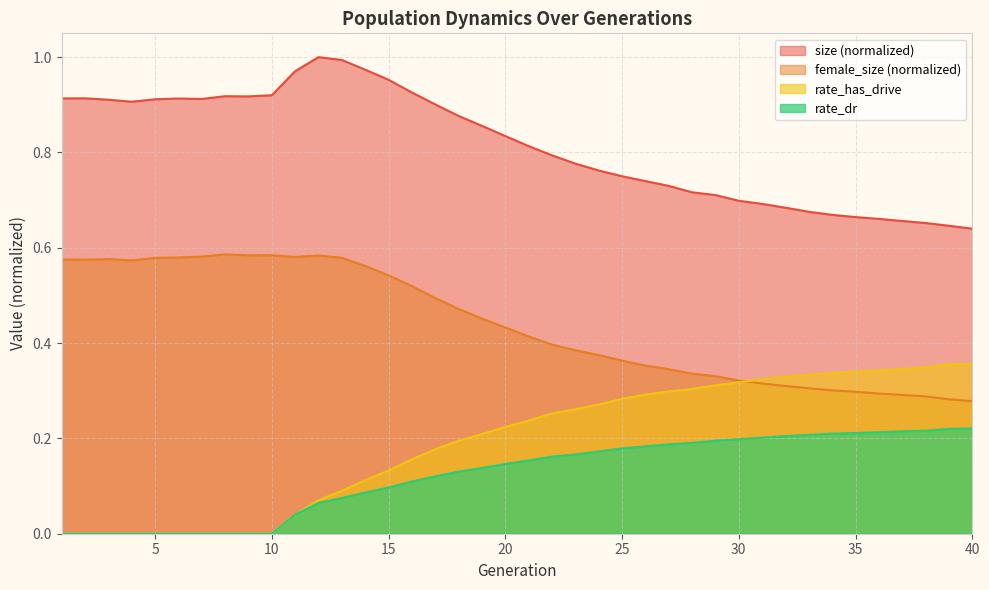

What is the difference between the highest and lowest values at 26?

0.6